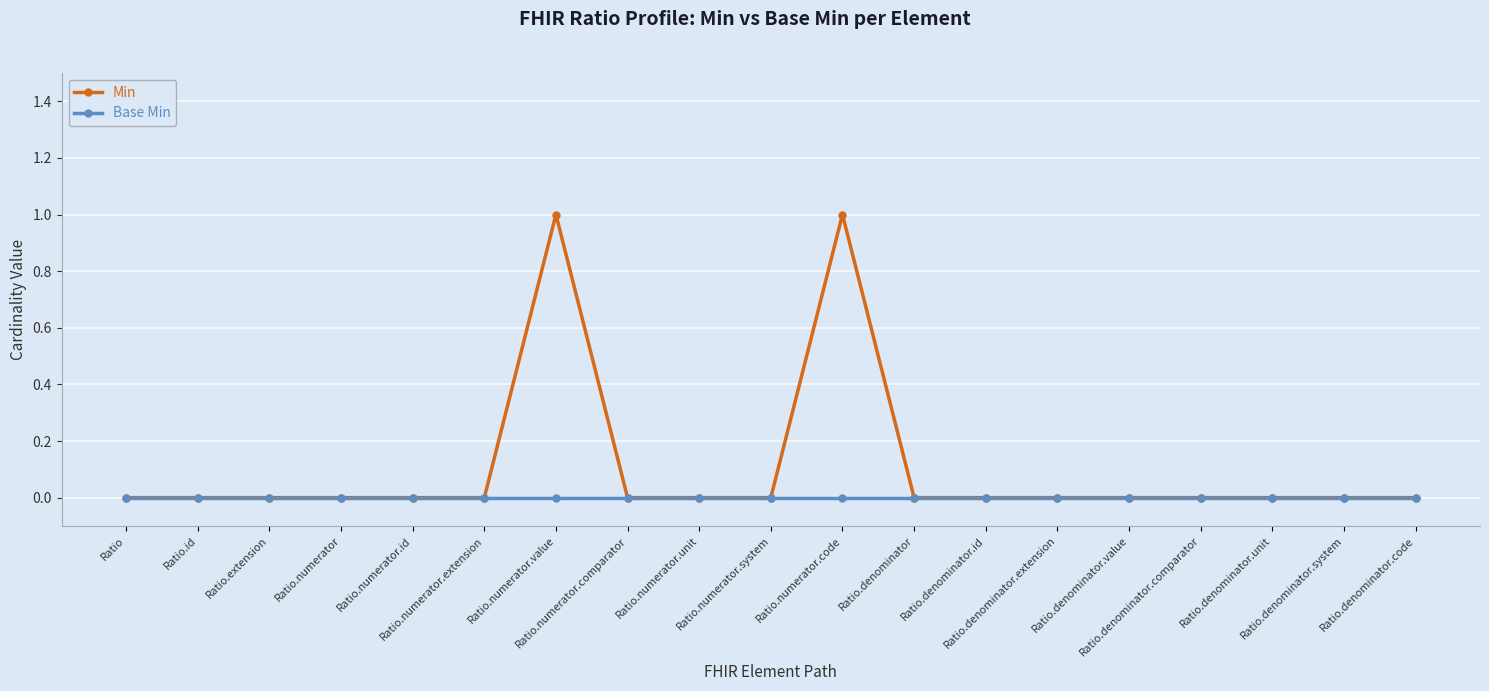

What are all the series names shown in the legend?

Min, Base Min